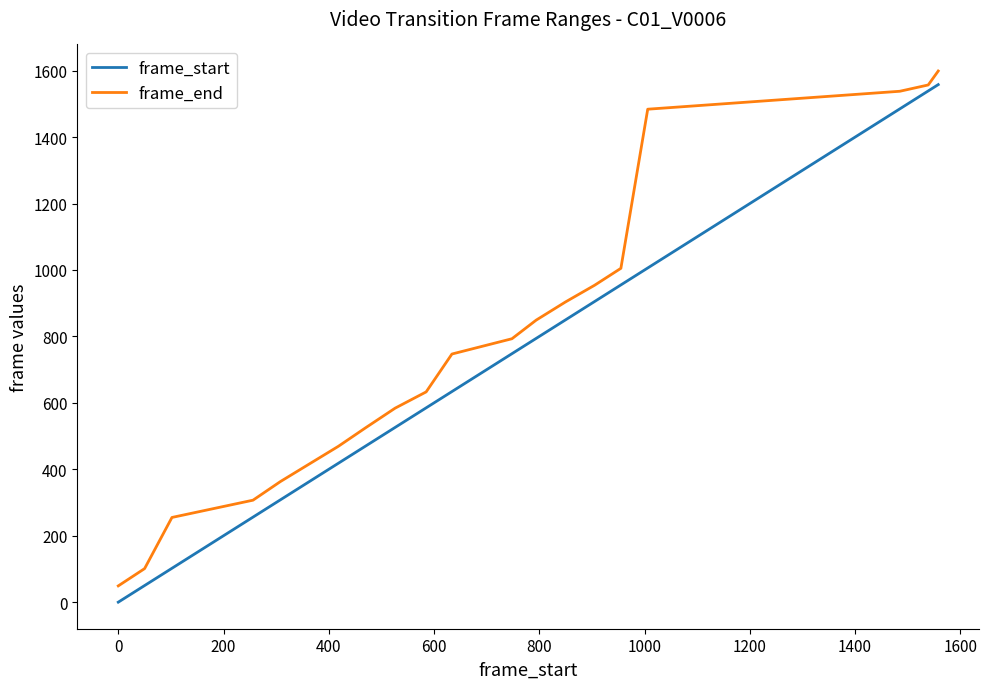

How many distinct data groups are displayed?

2